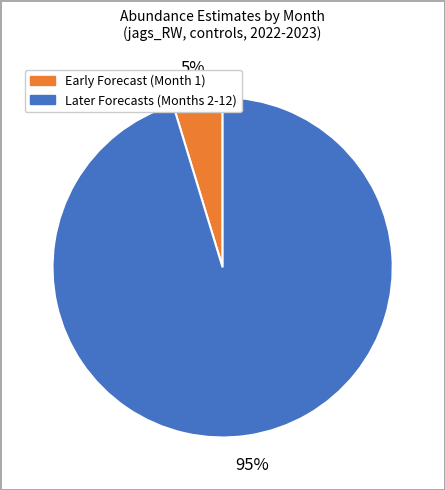

To the nearest percent, what is the average slice percentage?

50%